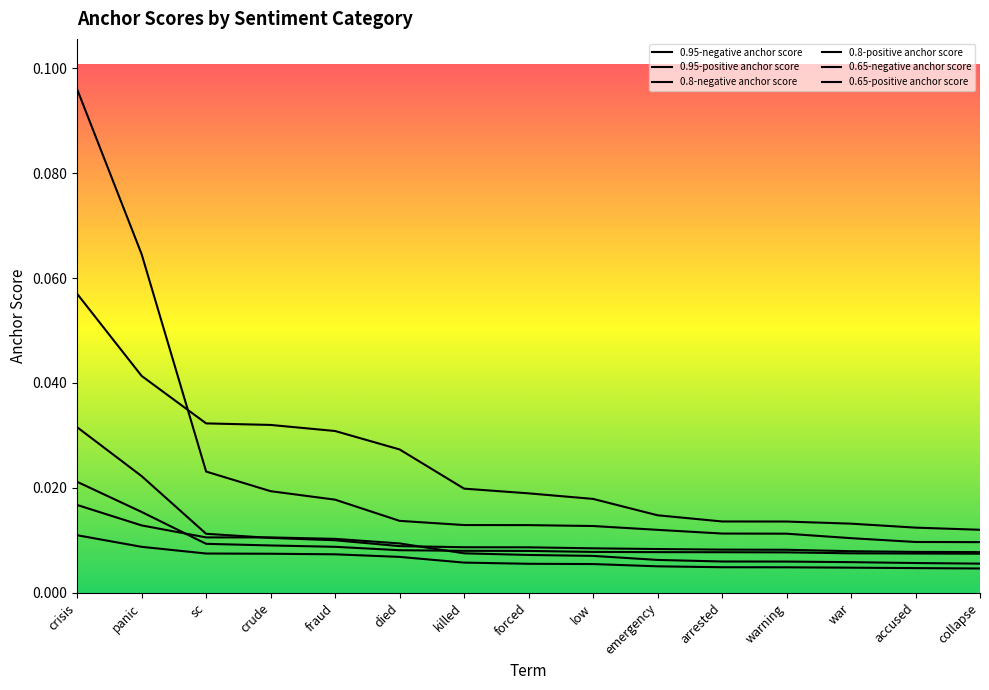

At which category is the sum across all series the highest?

crisis